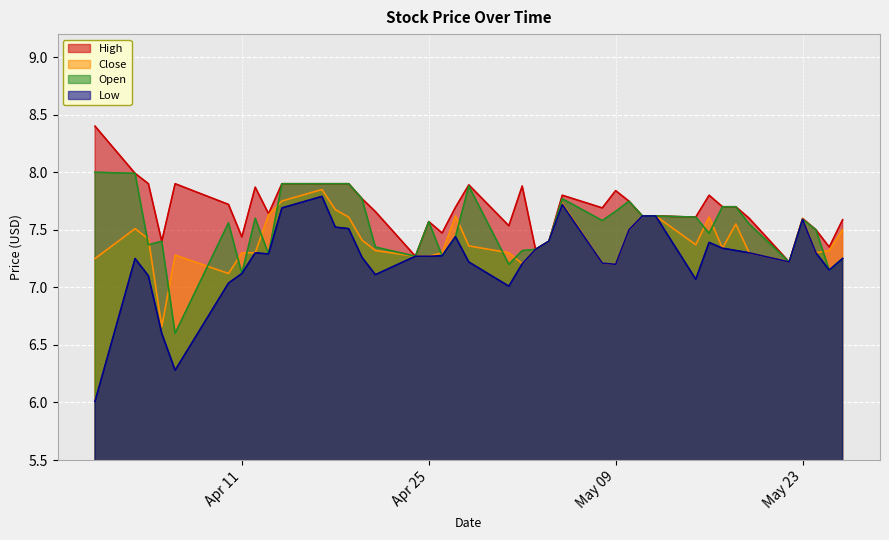

Rank the series by their average value, from highest to lowest.

High, Open, Close, Low